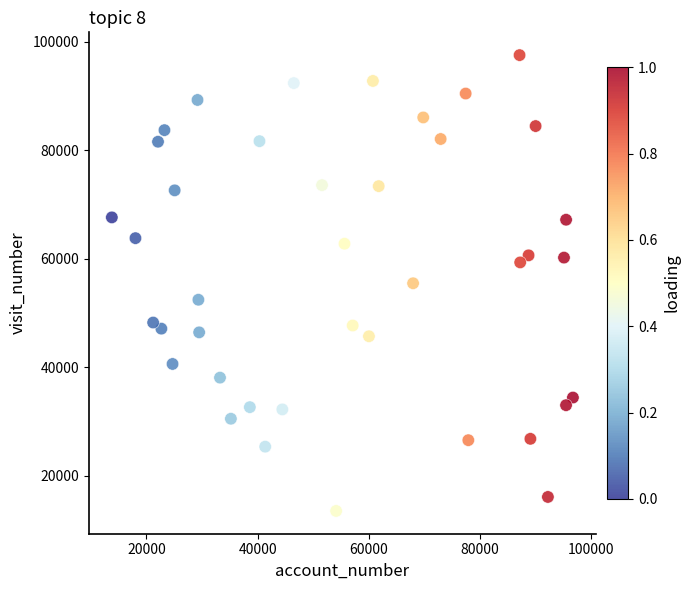

What is the range of X values (max minus min)?

82907